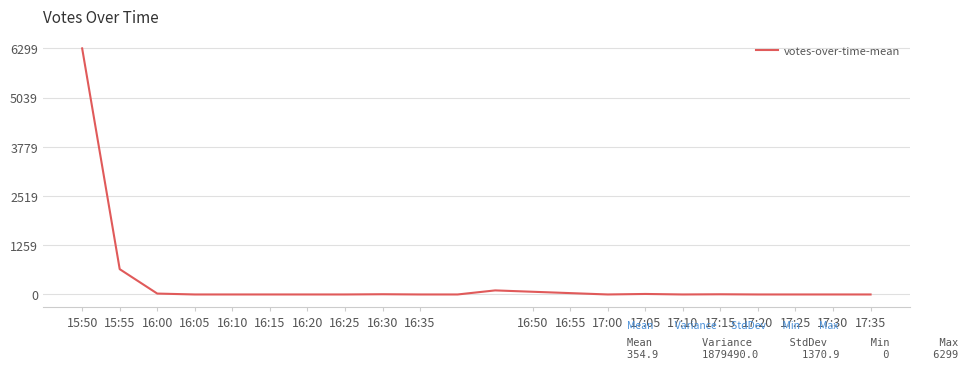

What is the difference between the maximum and minimum values?

6299